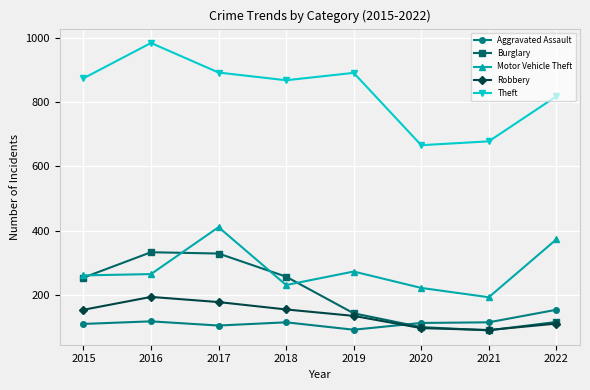

True or false: Theft and Aggravated Assault intersect in this chart.

False